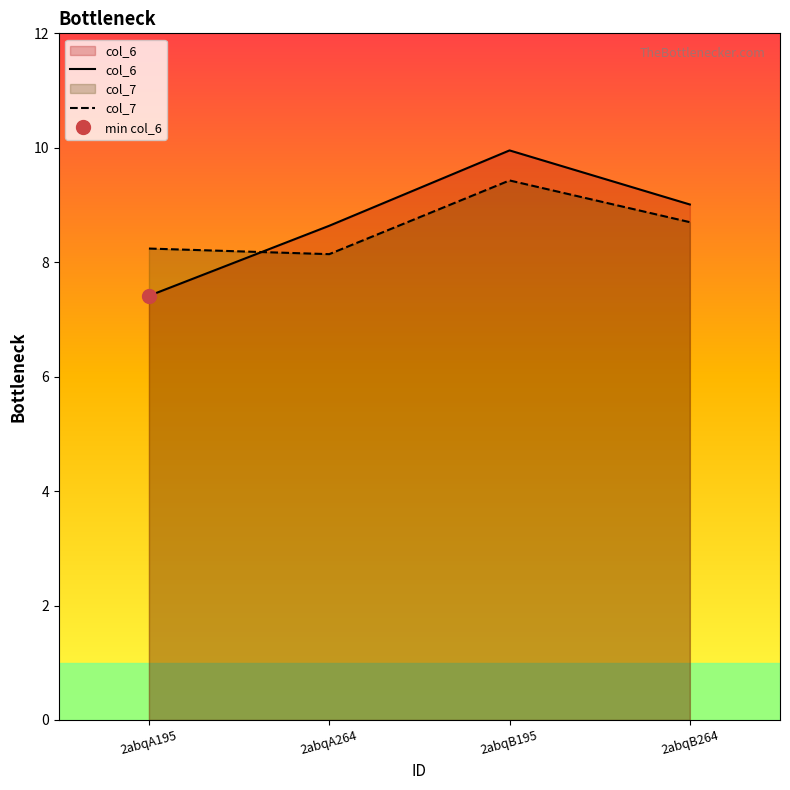

Which series has the largest range (max minus min)?

col_6